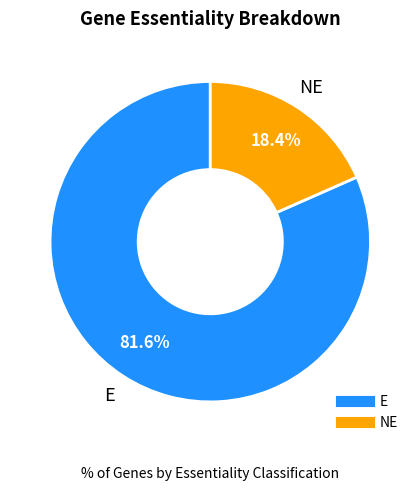

Does any single category account for the majority?

Yes